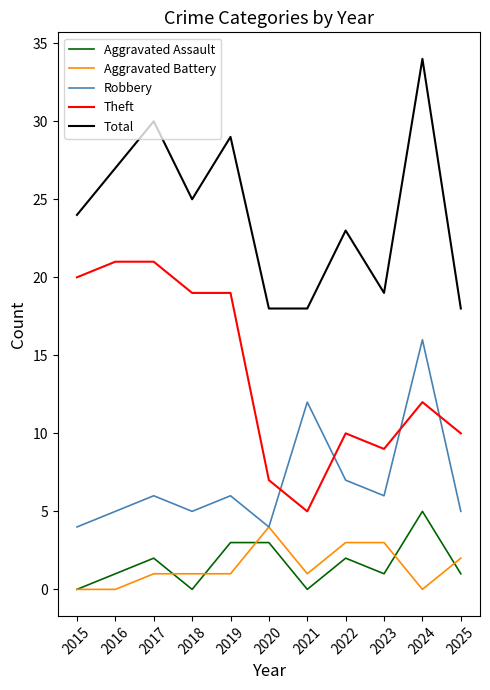

How many lines are shown in the chart?

5